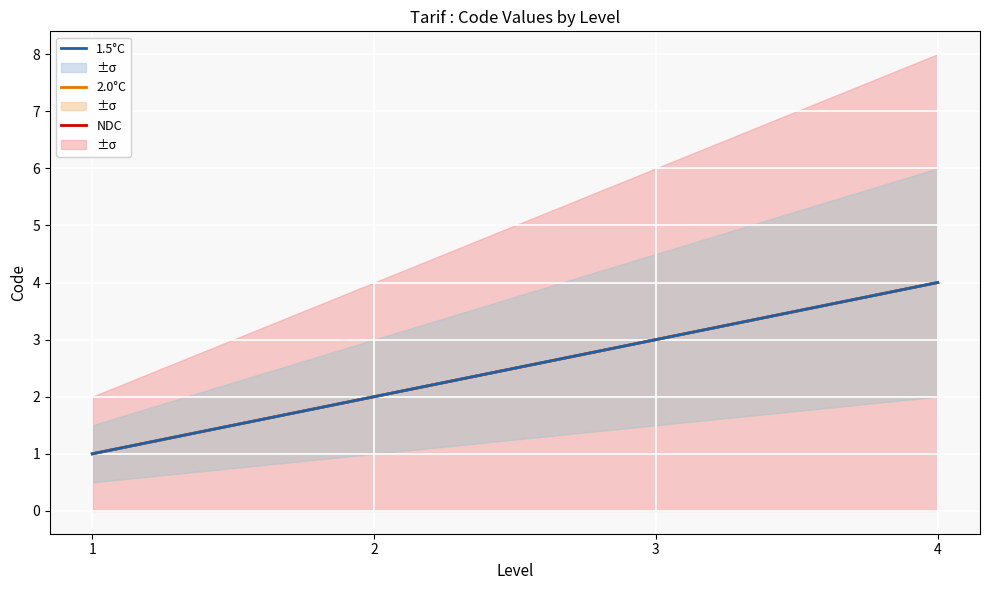

What are all the series names shown in the legend?

NDC, 2.0°C, 1.5°C